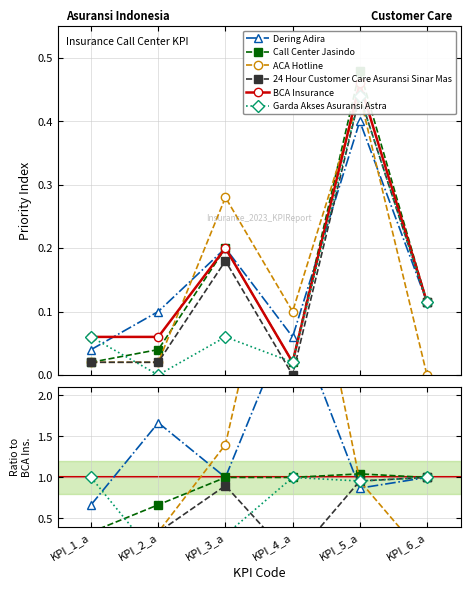

Which series has the widest spread of values?

ACA Hotline